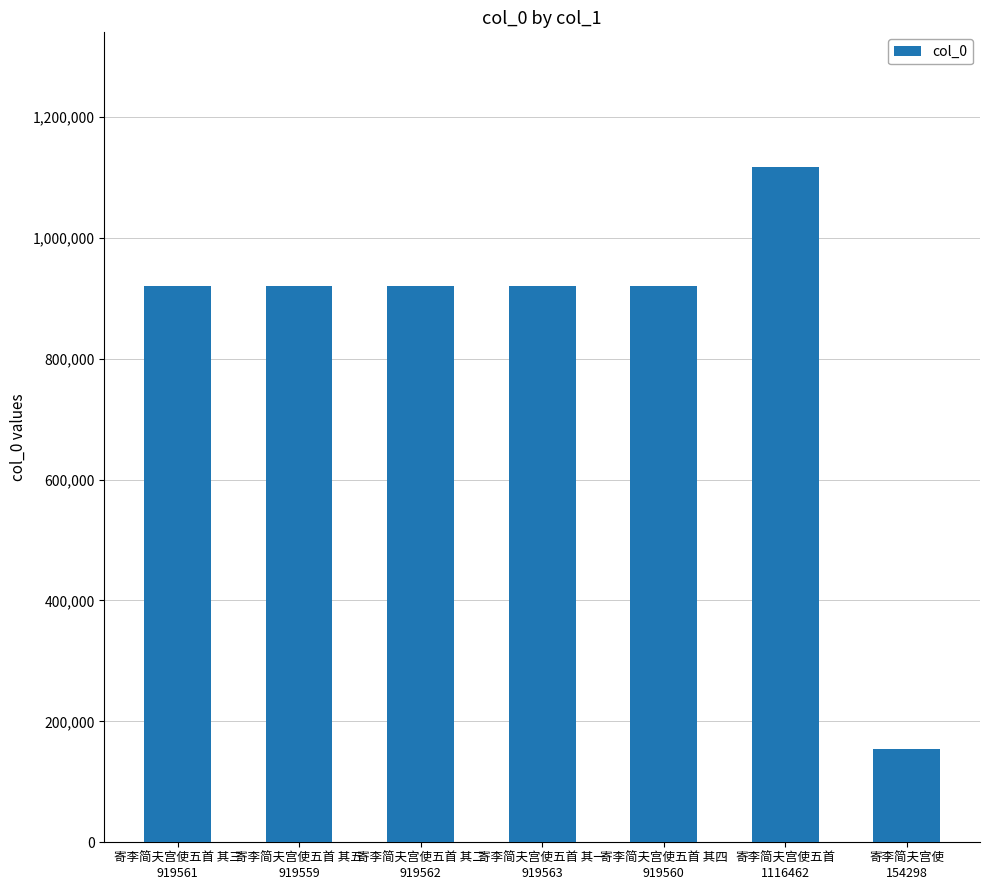

What is the label of the 2nd bar from the left?

寄李简夫宫使五首 其五
919559